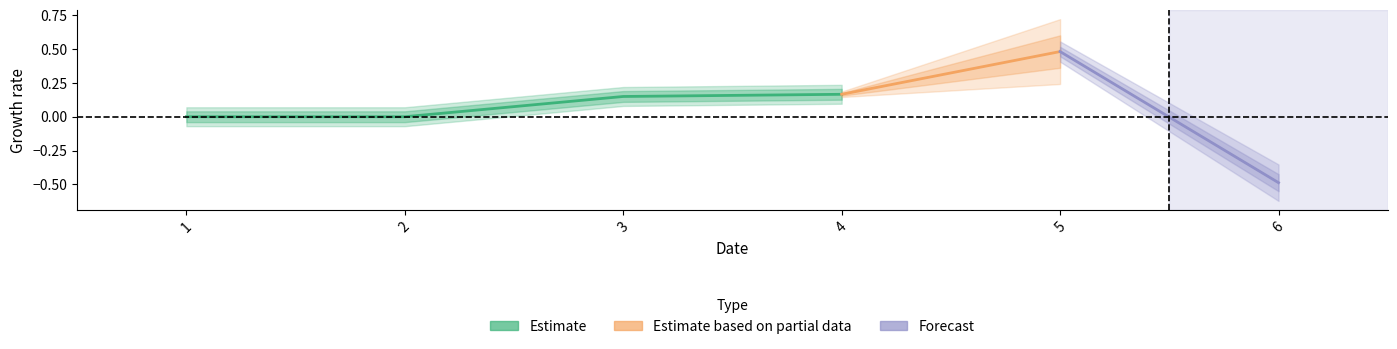

At which category does the data reach its first local peak?

5